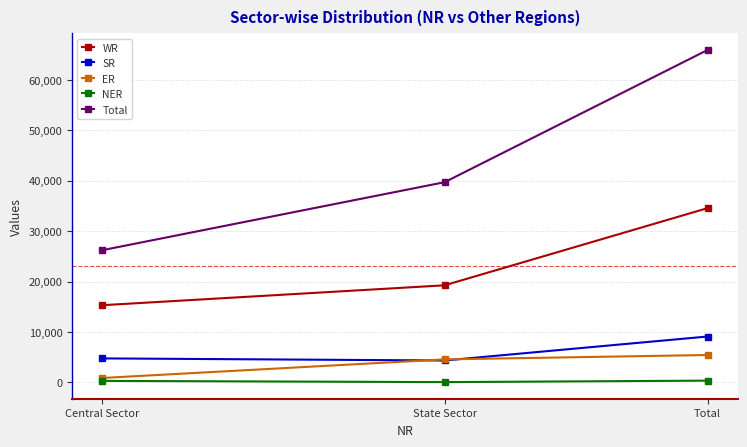

What value does the Total series have at State Sector, to the nearest 100?

39700